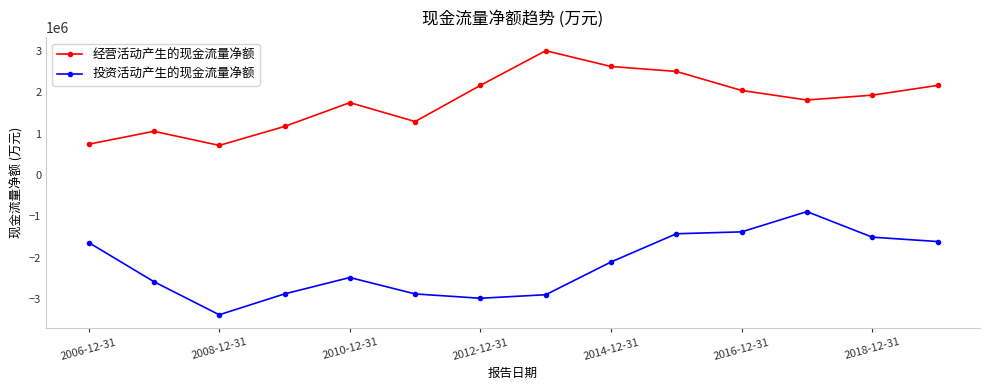

Rank the series by their average value, from highest to lowest.

经营活动产生的现金流量净额, 投资活动产生的现金流量净额